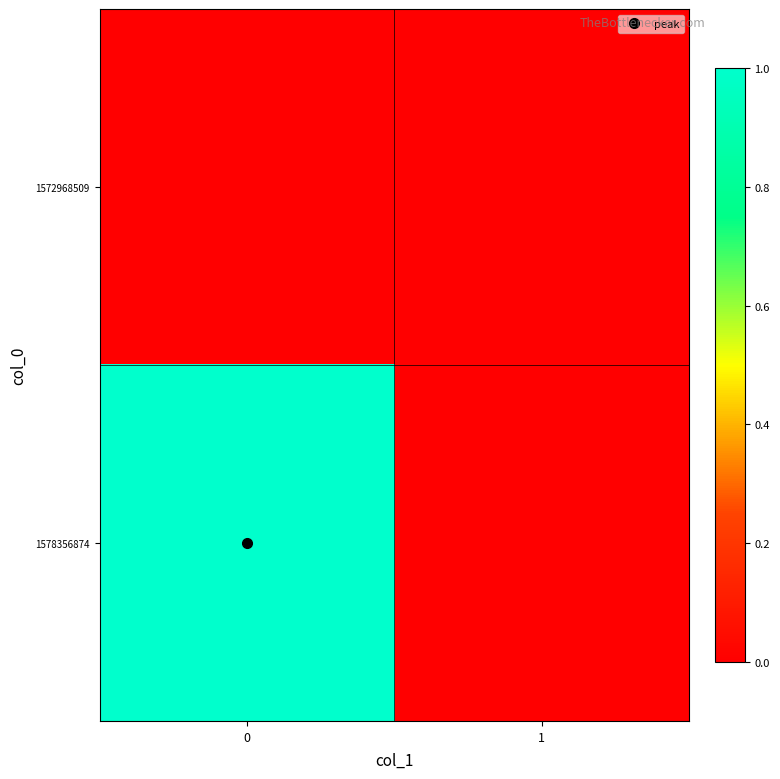

List the series in order of their peak value, lowest first.

1572968509, 1578356874